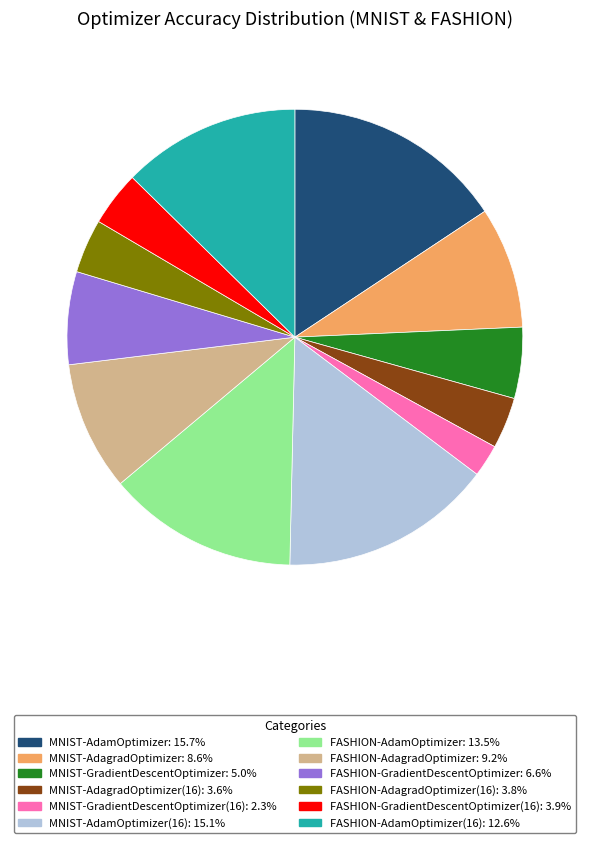

Is there a majority slice in this chart?

No